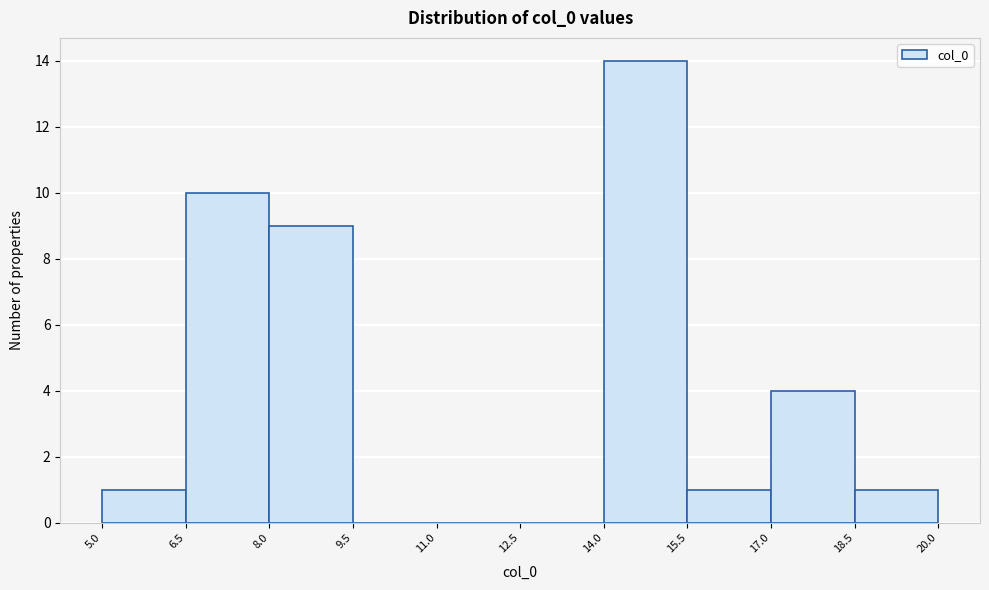

Reading left to right, list every bar in this chart as the range it spans on the x-axis followed by its height. The values are not printed on the chart, so give them approximately, as read against the axis.

5.0 to 6.5: 1
6.5 to 8.0: 10
8.0 to 9.5: 9
9.5 to 11.0: 0
11.0 to 12.5: 0
12.5 to 14.0: 0
14.0 to 15.5: 14
15.5 to 17.0: 1
17.0 to 18.5: 4
18.5 to 20.0: 1